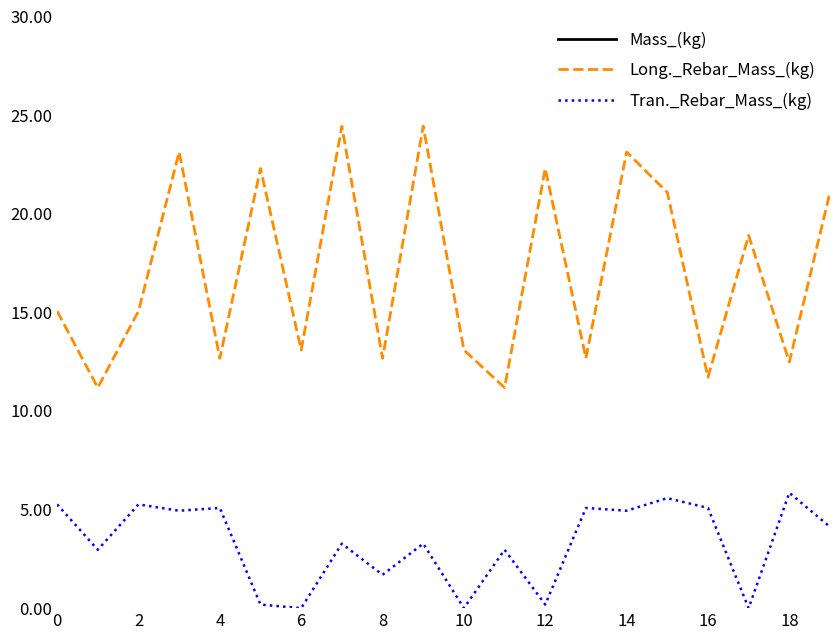

What is the value of the Long._Rebar_Mass_(kg) point at the 1st from the left?

15.1